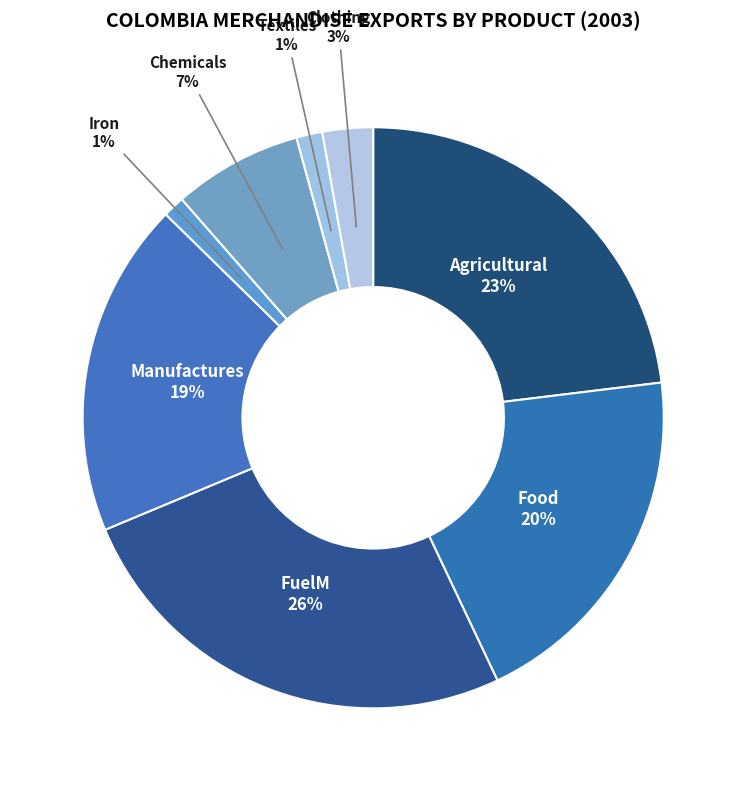

Between Textiles and FuelM, which is larger?

FuelM